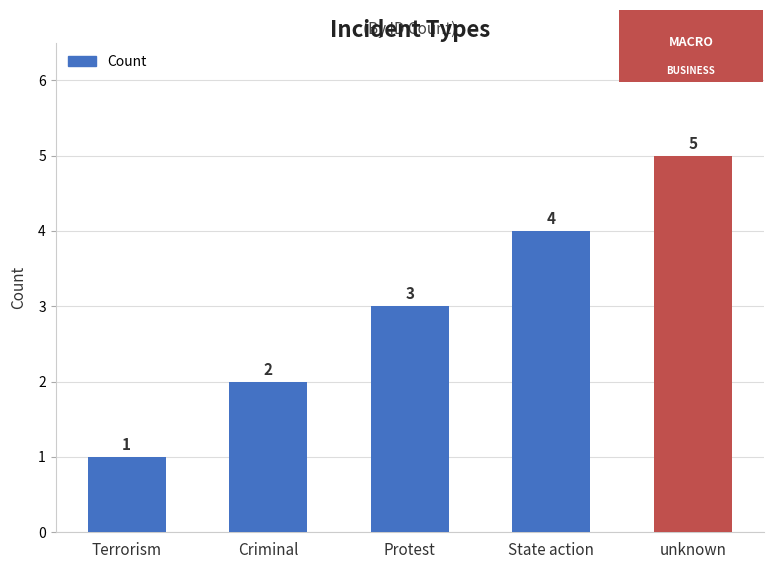

What is the average value?

3